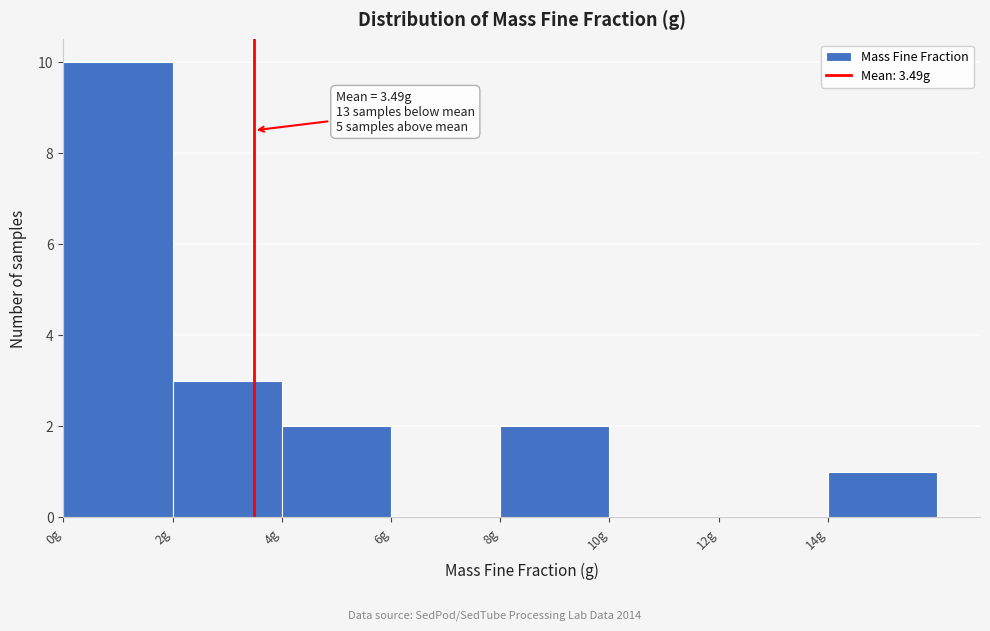

Which range on the x-axis has the tallest bar?

0 to 2